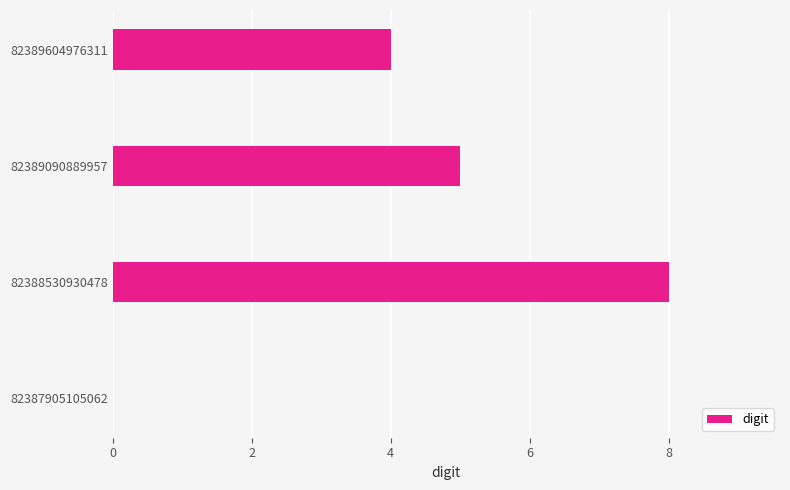

Read the value at 82389604976311.

4